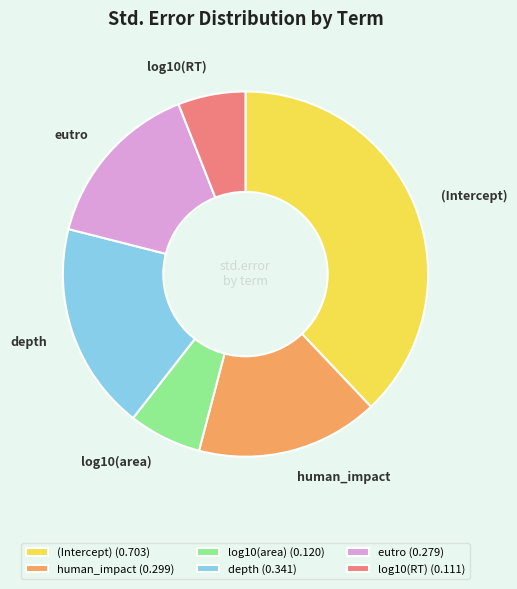

Is (Intercept) the majority of the pie?

No